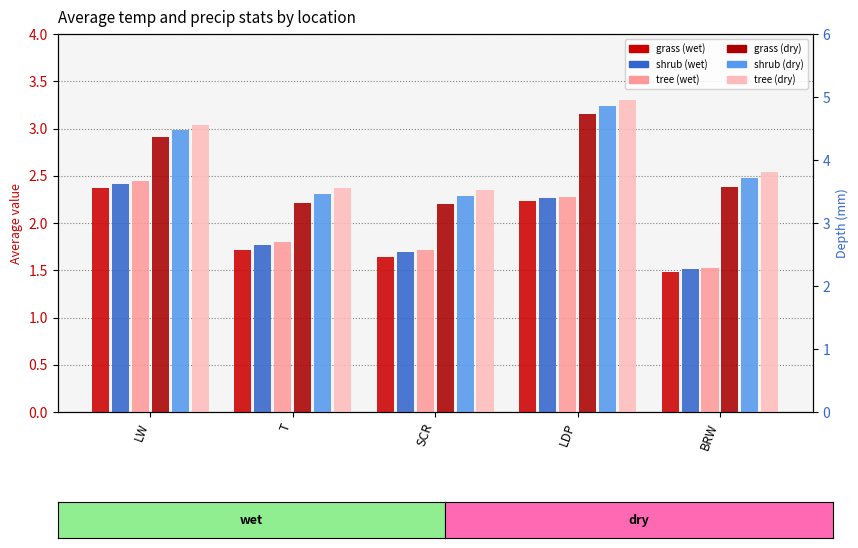

Which series has the widest spread of values?

tree (dry)